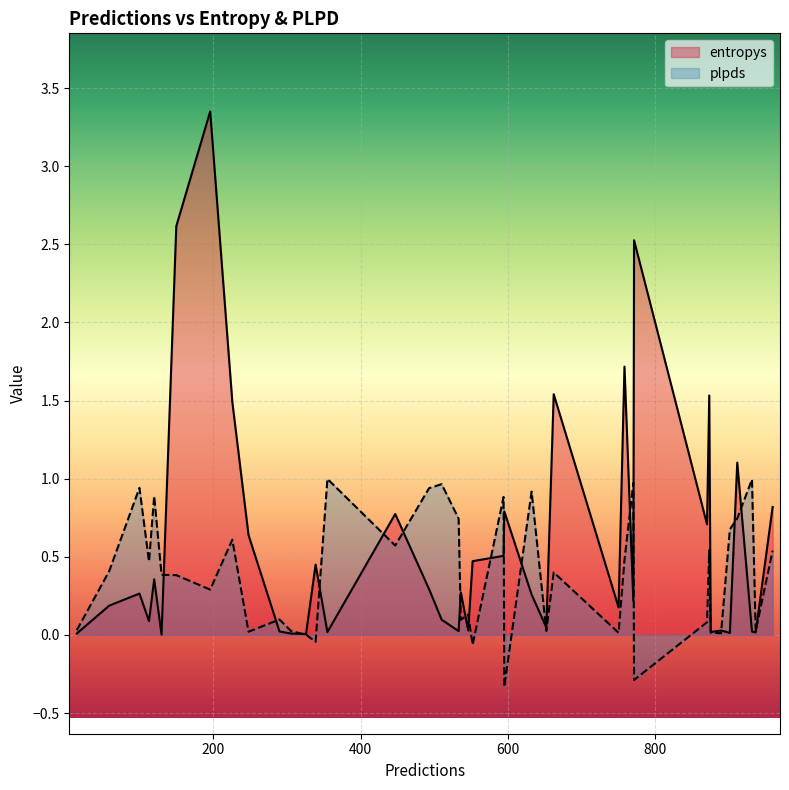

Which series changed the most between 32 and 37?

entropys